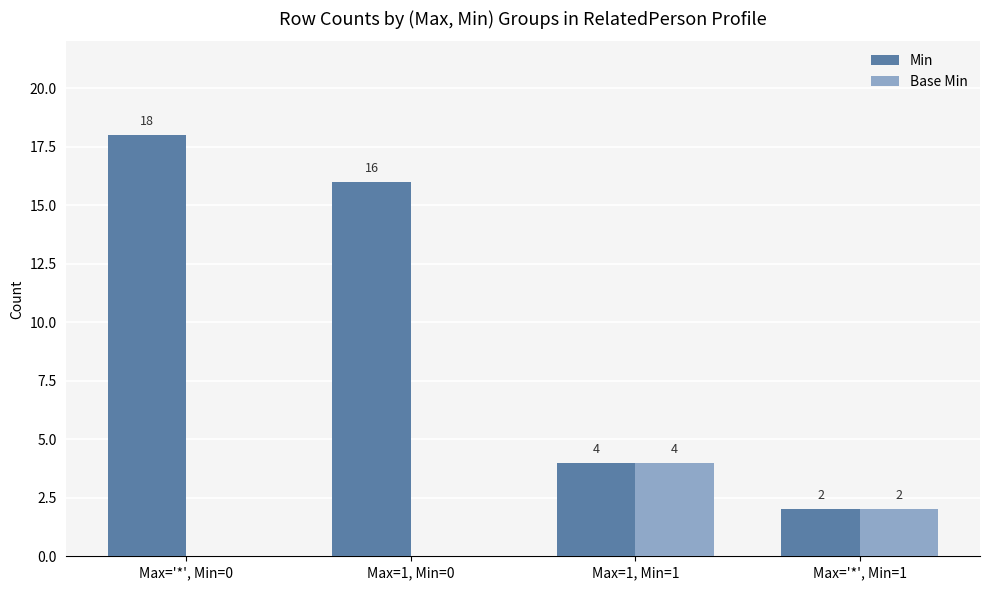

At which category does the chart reach its peak across all series?

Max='*', Min=0